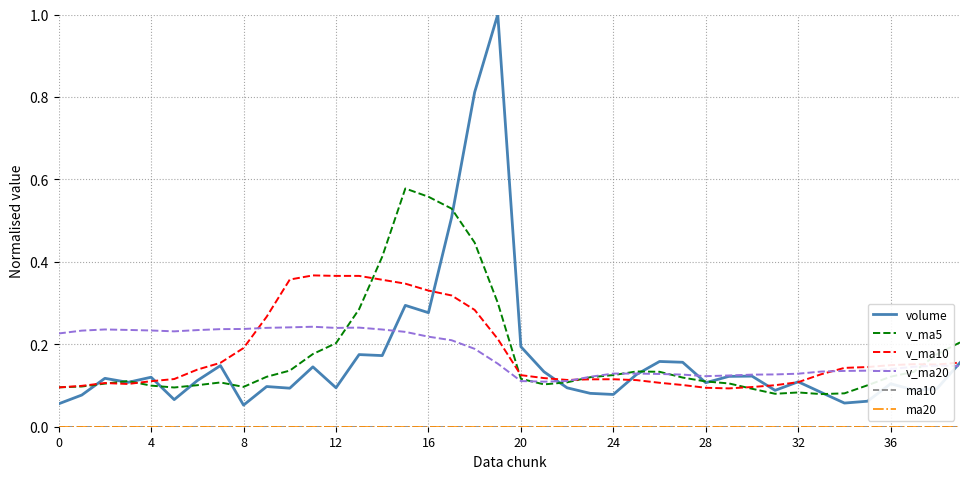

Which series has the largest range (max minus min)?

volume